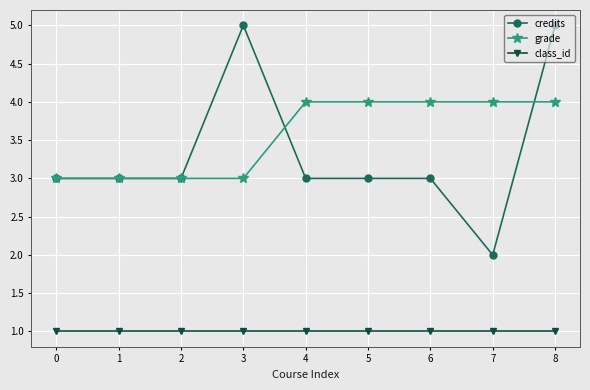

Reading left to right, transcribe all the data shown in this chart.

credits: 0=3	1=3	2=3	3=5	4=3	5=3	6=3	7=2	8=5
grade: 0=3	1=3	2=3	3=3	4=4	5=4	6=4	7=4	8=4
class_id: 0=1	1=1	2=1	3=1	4=1	5=1	6=1	7=1	8=1